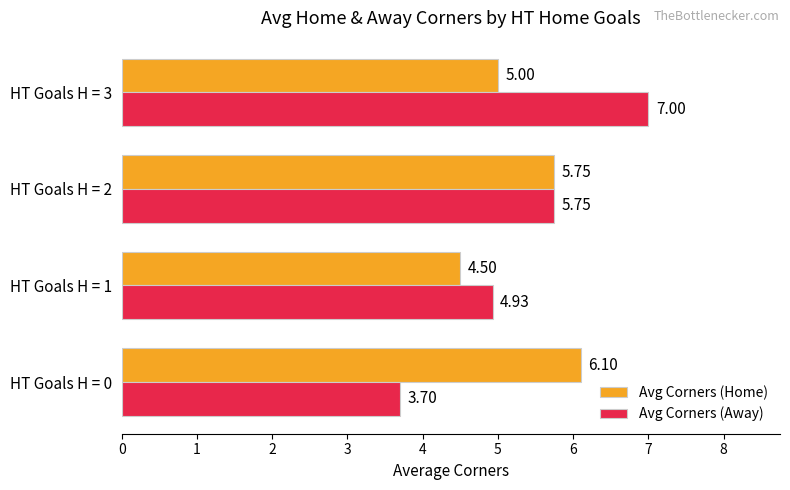

At HT Goals H = 3, list the series in order from largest to smallest.

Avg Corners (Away), Avg Corners (Home)